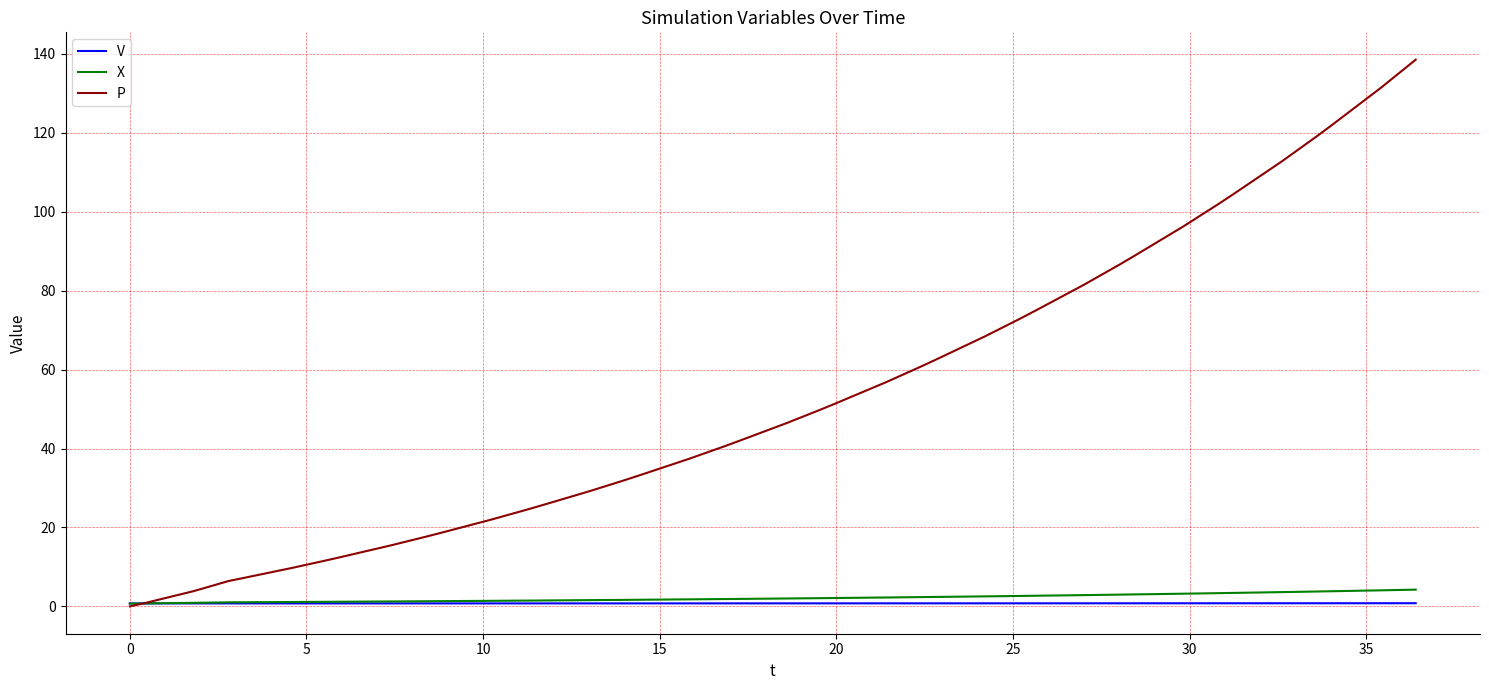

Rank the series by their maximum value, from highest to lowest.

P, X, V